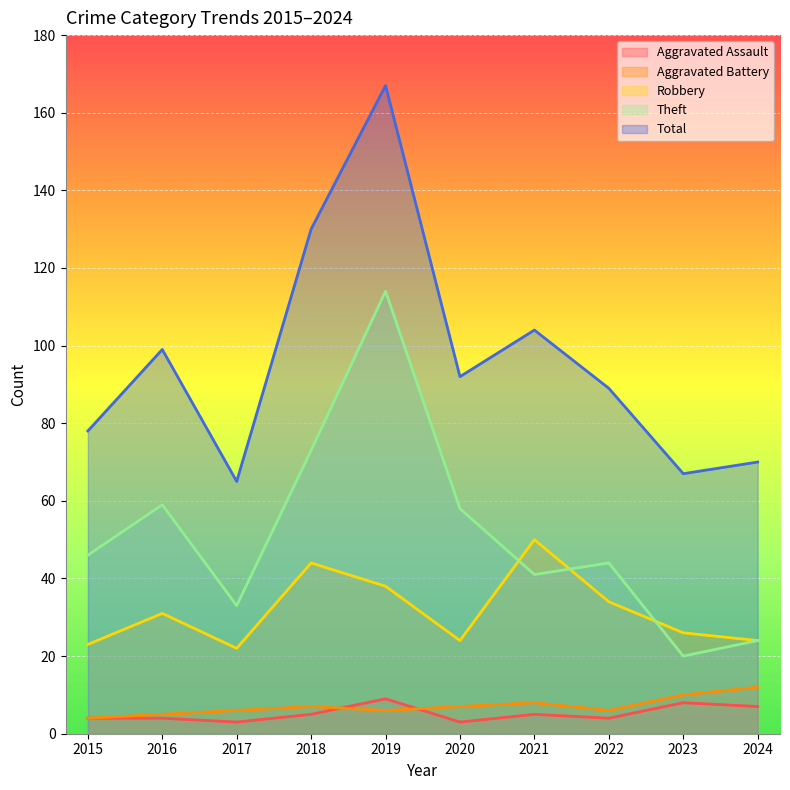

True or false: Total and Theft intersect in this chart.

False